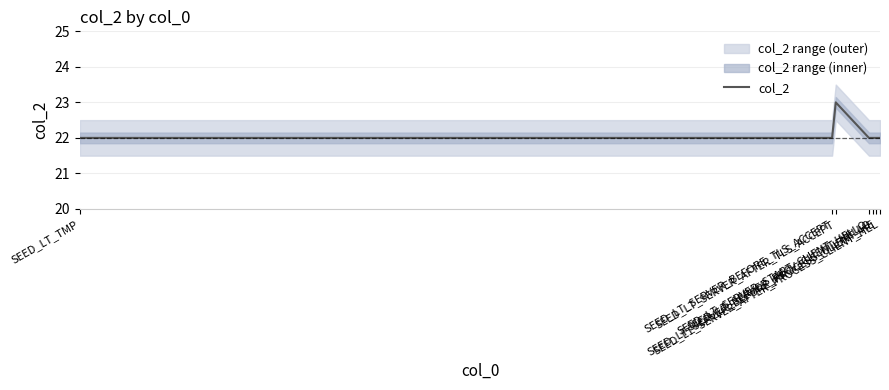

How many values are between 22 and 23?

7